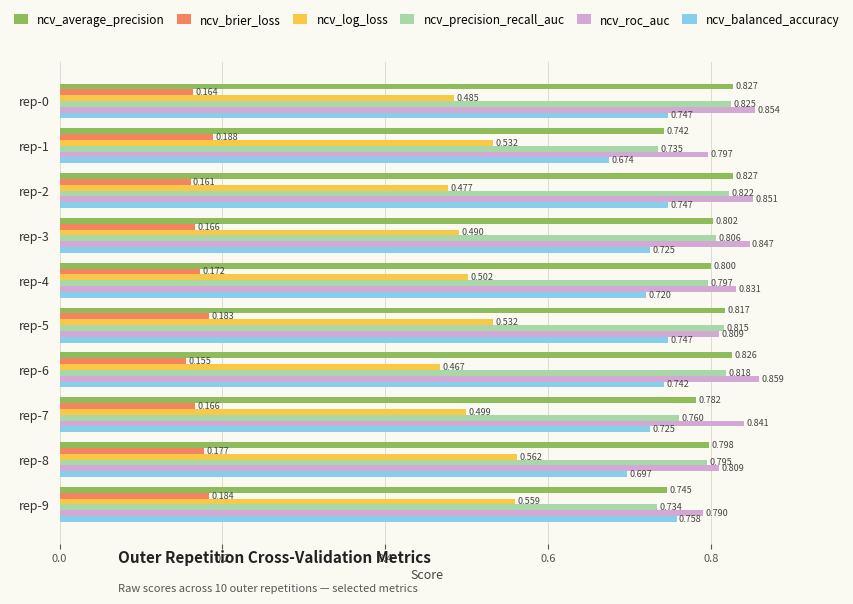

What are all the series names shown in the legend?

ncv_average_precision, ncv_brier_loss, ncv_log_loss, ncv_precision_recall_auc, ncv_roc_auc, ncv_balanced_accuracy